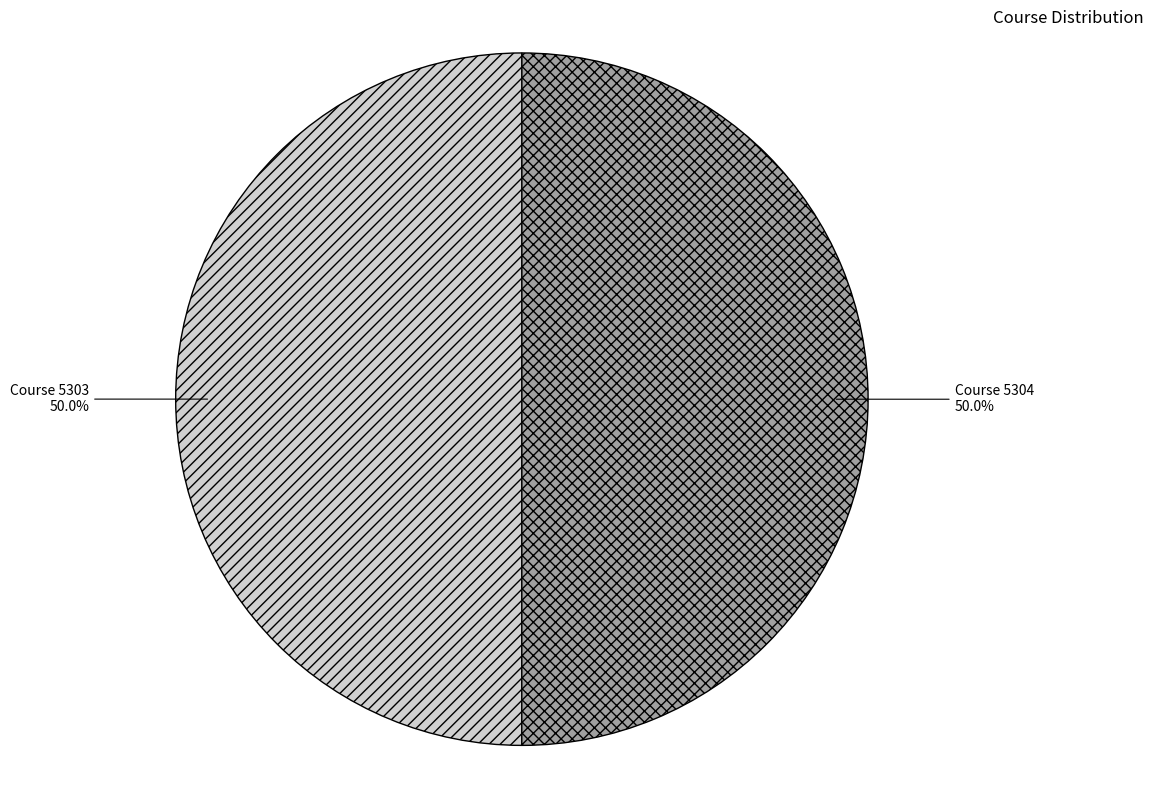

Approximately how many times larger is the value at Course 5304 compared to Course 5303?

1.0